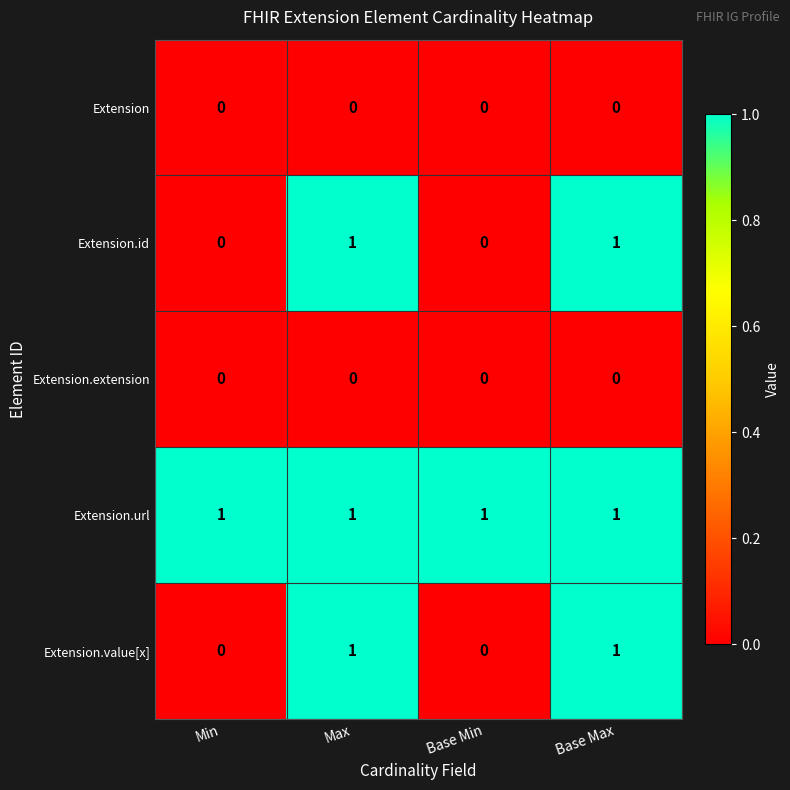

Is it true that Extension.value[x] equals 0 at Base Min?

True